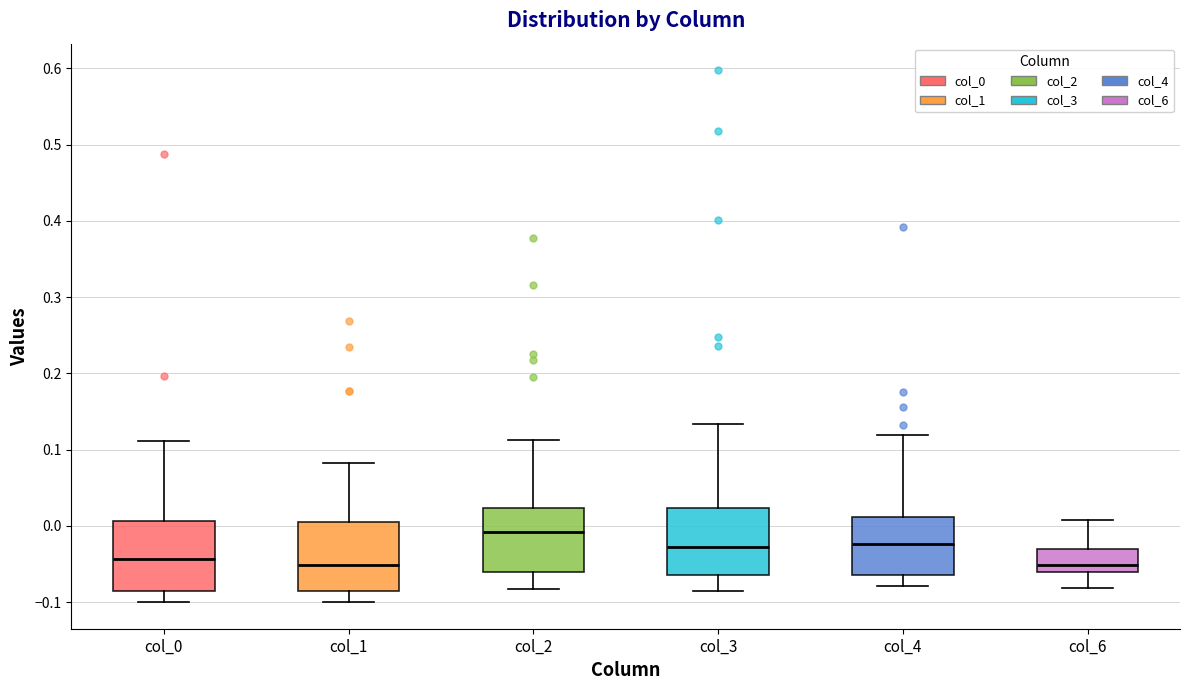

Reading left to right, transcribe this box plot: for each box, give where its median line is, the range the box spans, and where its two whiskers end, as read against the y-axis. The values are not printed on the chart, so give them approximately, as read against the axis.

col_0: median -0.04, box -0.09 to 0.01, whiskers -0.10 to 0.11
col_1: median -0.05, box -0.09 to 0.00, whiskers -0.10 to 0.08
col_2: median -0.01, box -0.06 to 0.02, whiskers -0.08 to 0.11
col_3: median -0.03, box -0.06 to 0.02, whiskers -0.09 to 0.13
col_4: median -0.02, box -0.06 to 0.01, whiskers -0.08 to 0.12
col_6: median -0.05, box -0.06 to -0.03, whiskers -0.08 to 0.01